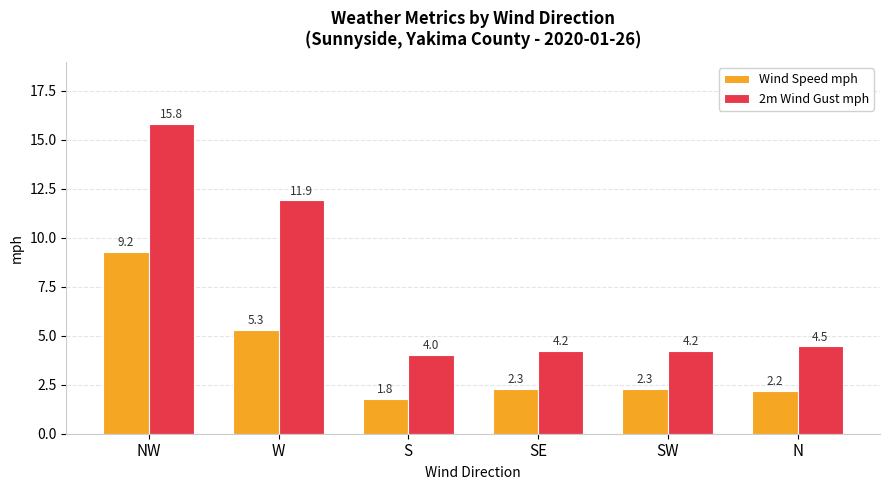

Is the value of Wind Speed mph at W greater than the value of 2m Wind Gust mph at NW?

No